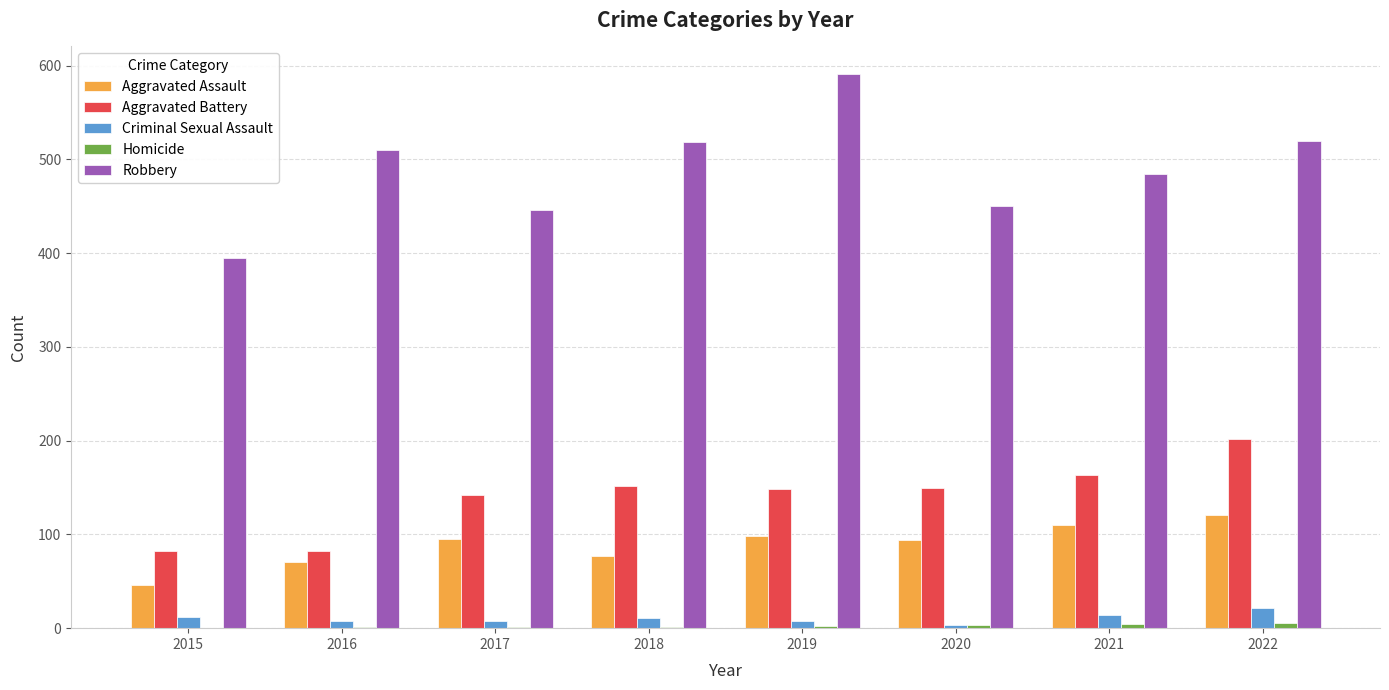

How many data points does each series have?

8